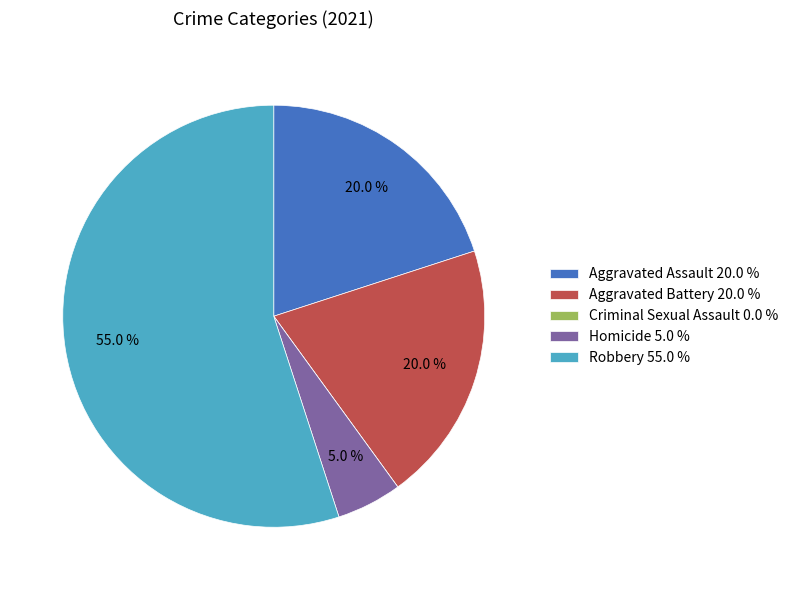

To the nearest percent, what is the difference between the largest and smallest slice percentages?

55%